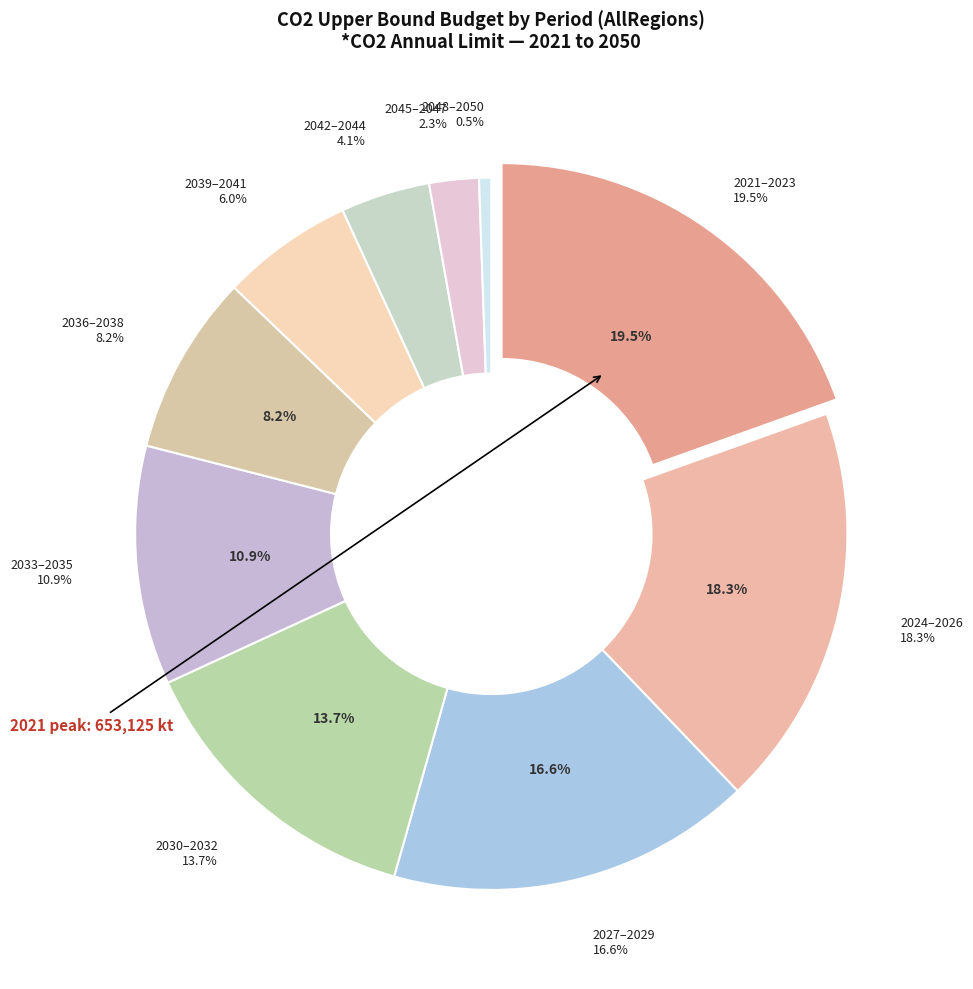

Is there any slice that represents more than half of the pie?

No